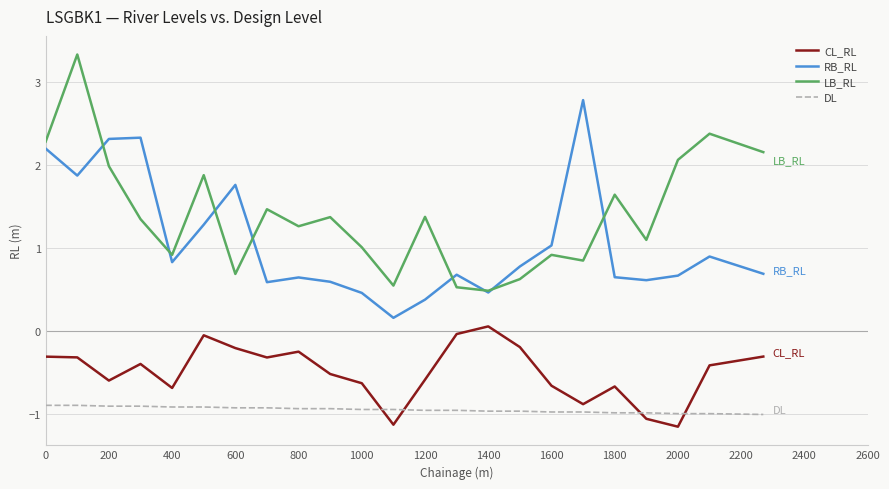

What is the minimum value for LB_RL?

0.5